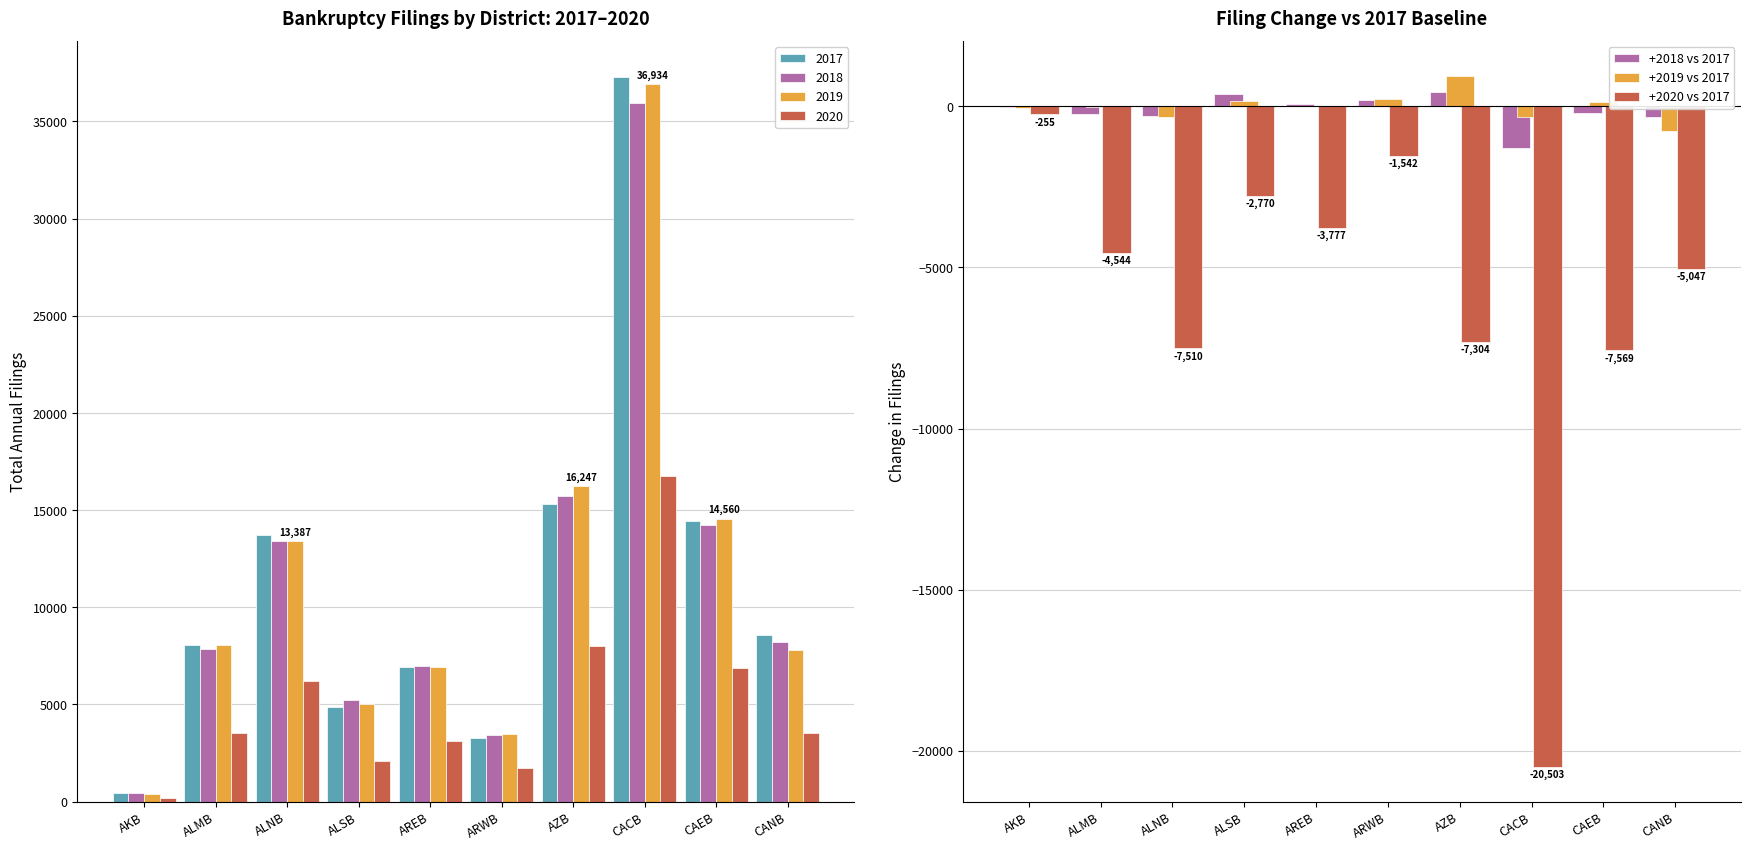

What is the label of the 2nd bar from the left?

ALMB